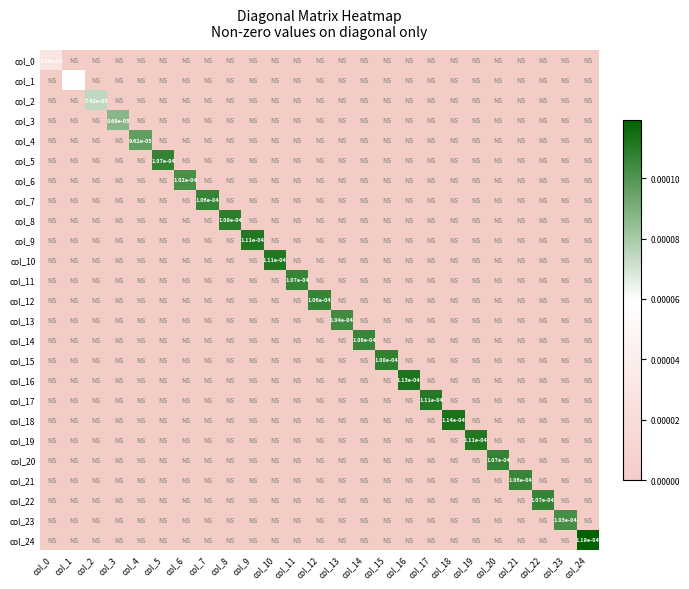

Rank the categories by col_1 value from lowest to highest.

col_0, col_2, col_3, col_4, col_5, col_6, col_7, col_8, col_9, col_10, col_11, col_12, col_13, col_14, col_15, col_16, col_17, col_18, col_19, col_20, col_21, col_22, col_23, col_24, col_1